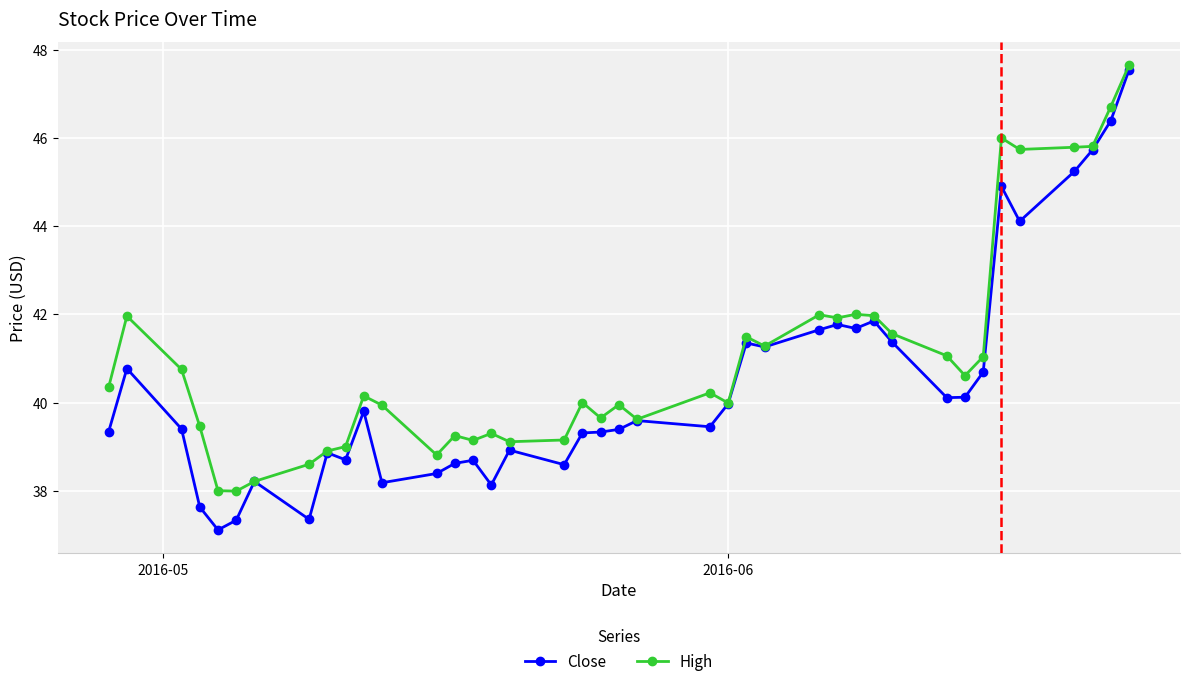

Rank the series by their average value, from highest to lowest.

High, Close